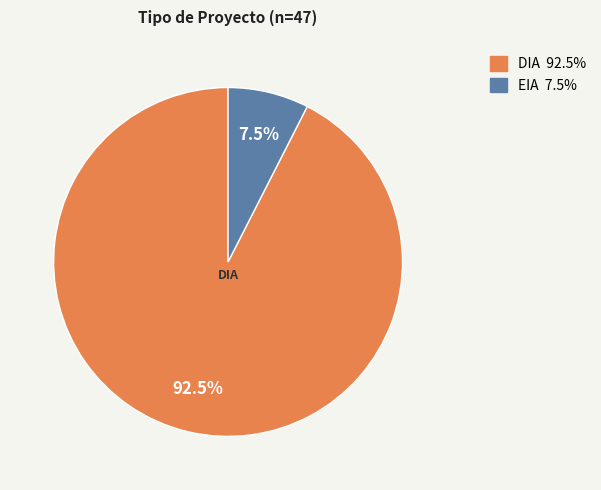

Rank the categories by value from highest to lowest.

DIA, EIA